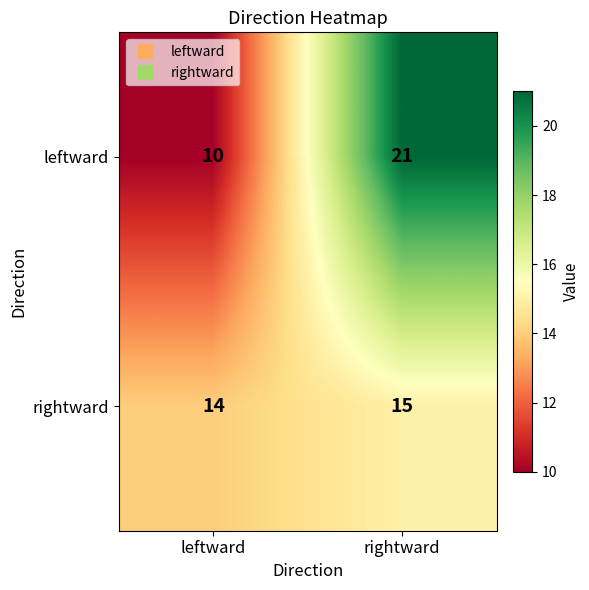

How many distinct data groups are displayed?

2